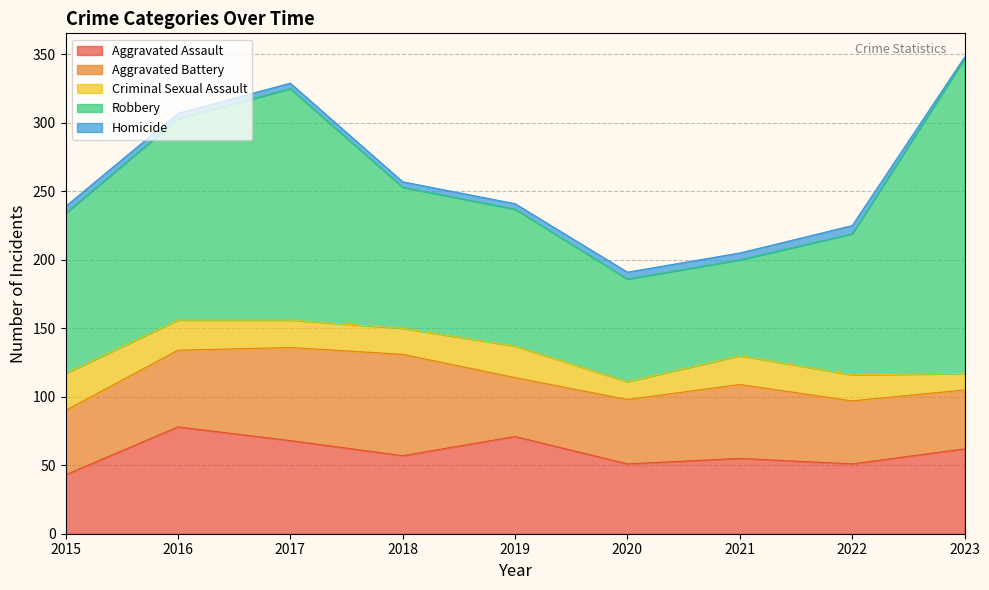

Rank the series by their maximum value, from highest to lowest.

Robbery, Aggravated Assault, Aggravated Battery, Criminal Sexual Assault, Homicide